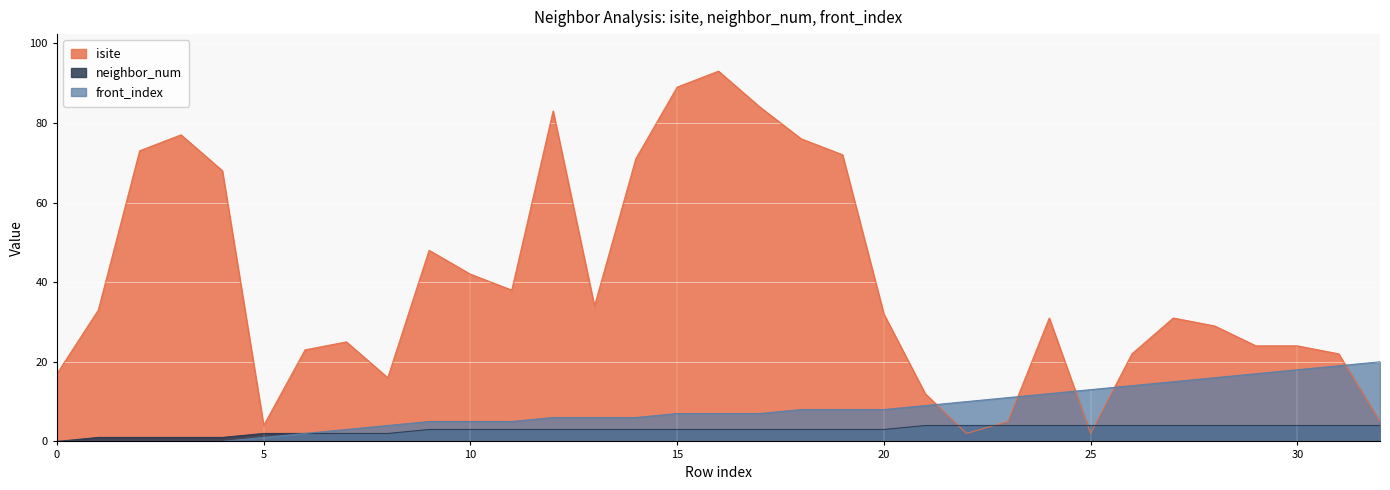

Which series has the largest range (max minus min)?

isite